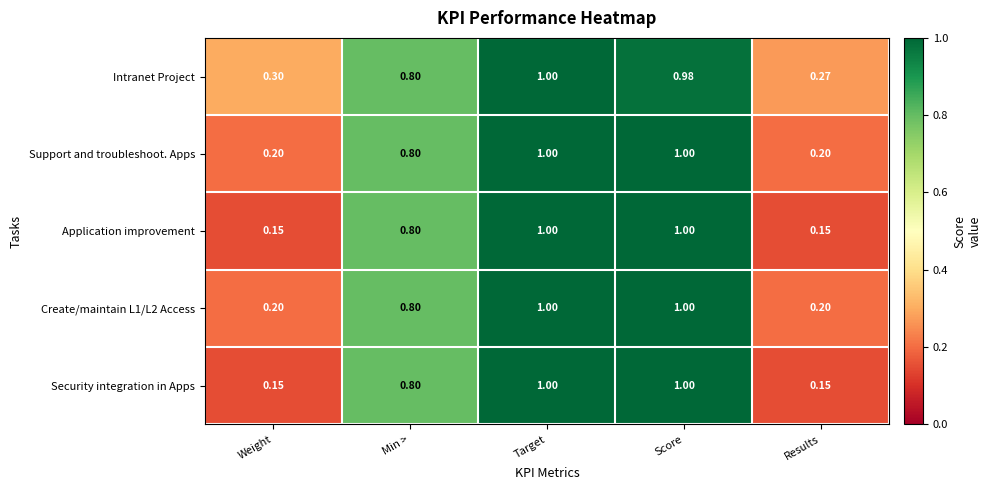

At which label does Intranet Project reach its minimum?

Results